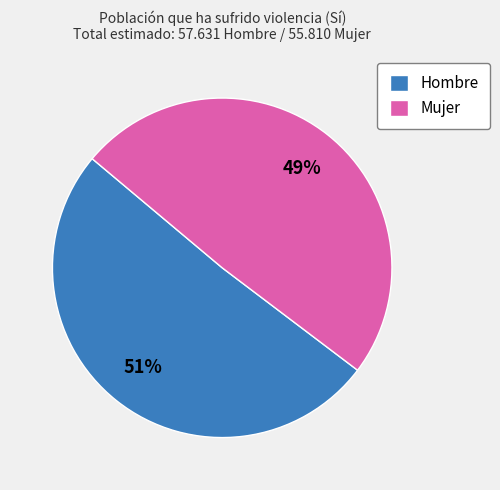

What is the largest slice in the pie chart?

Hombre